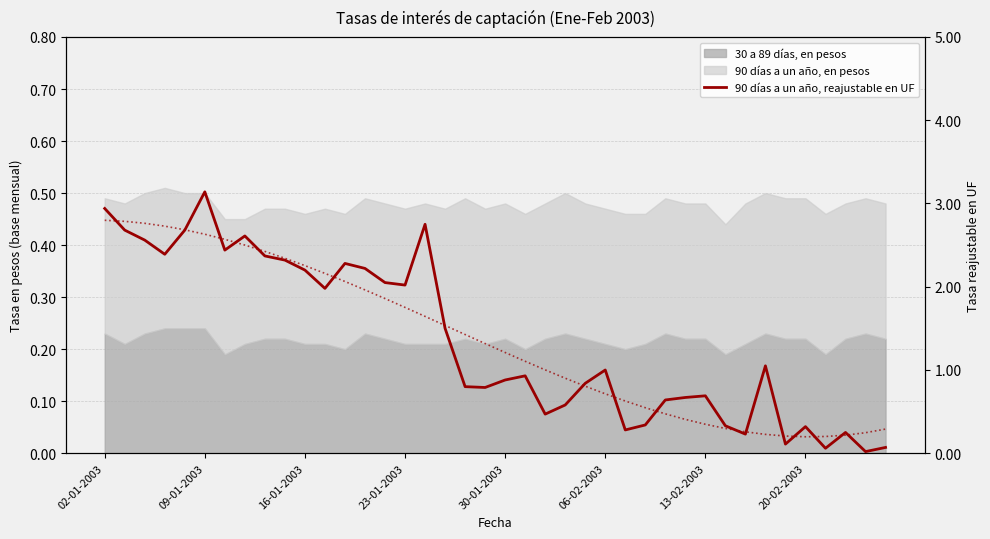

How many data points are less than 1?

20